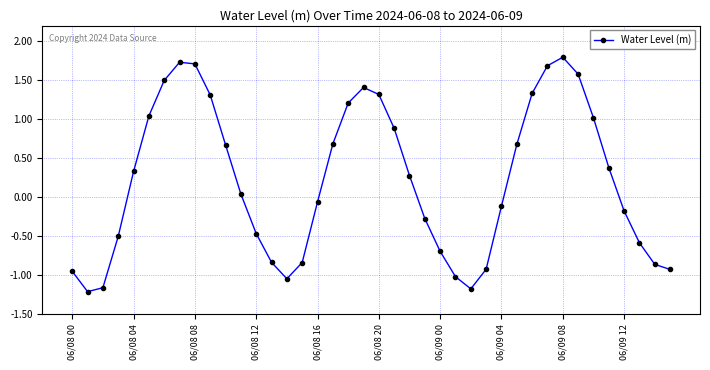

What is the value of the 25th point from the left?

-0.7